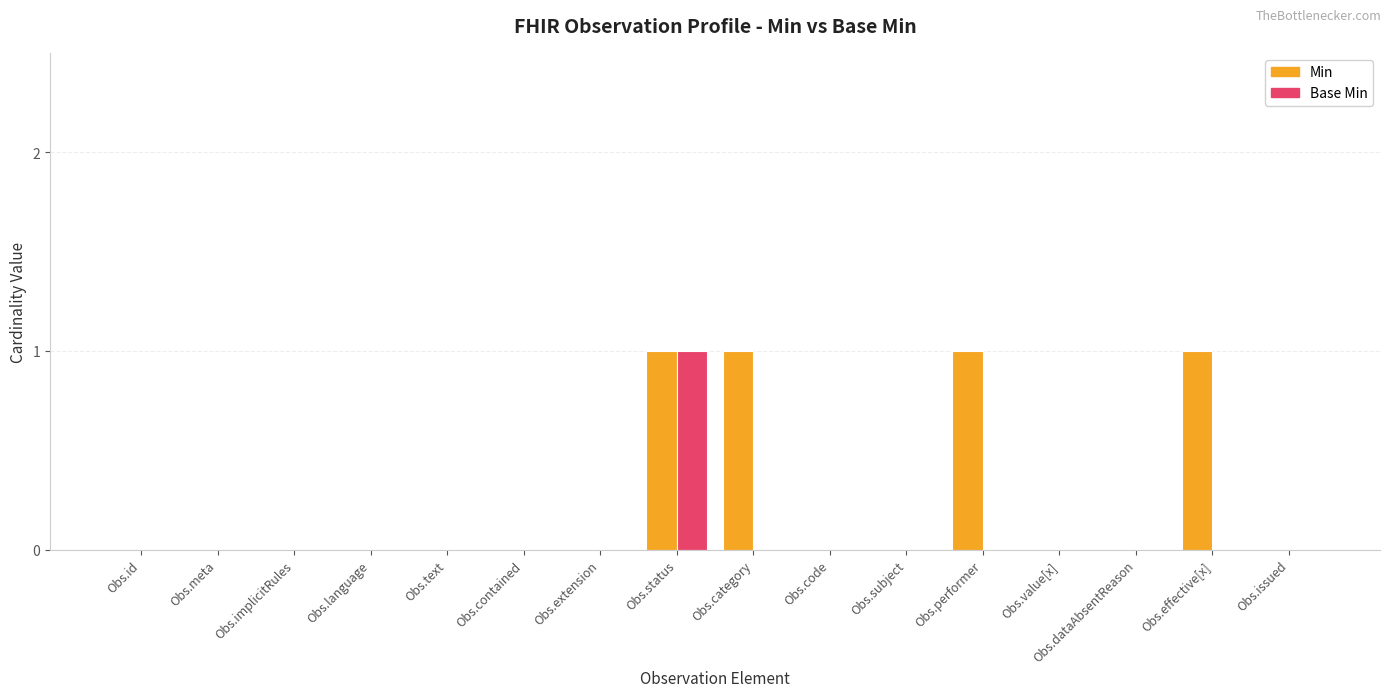

What is the sum of all Base Min values?

1